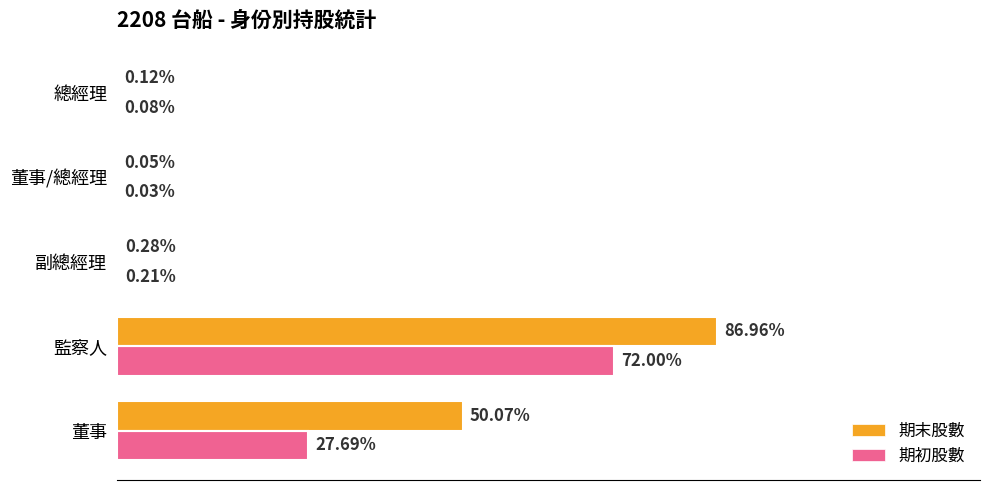

What are all the series names shown in the legend?

期末股數, 期初股數